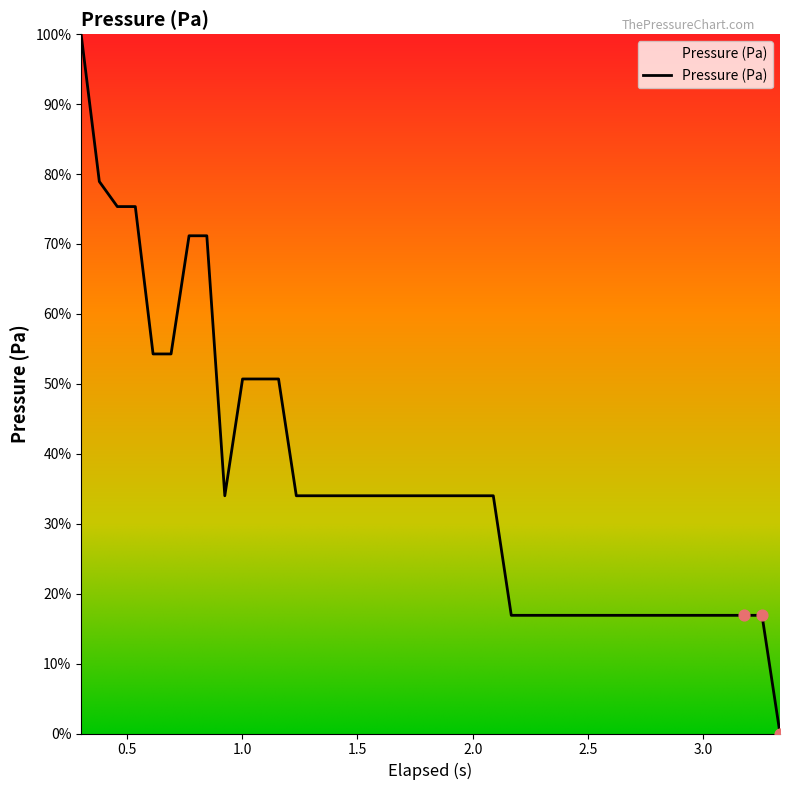

What is the maximum value shown in the chart?

100.0